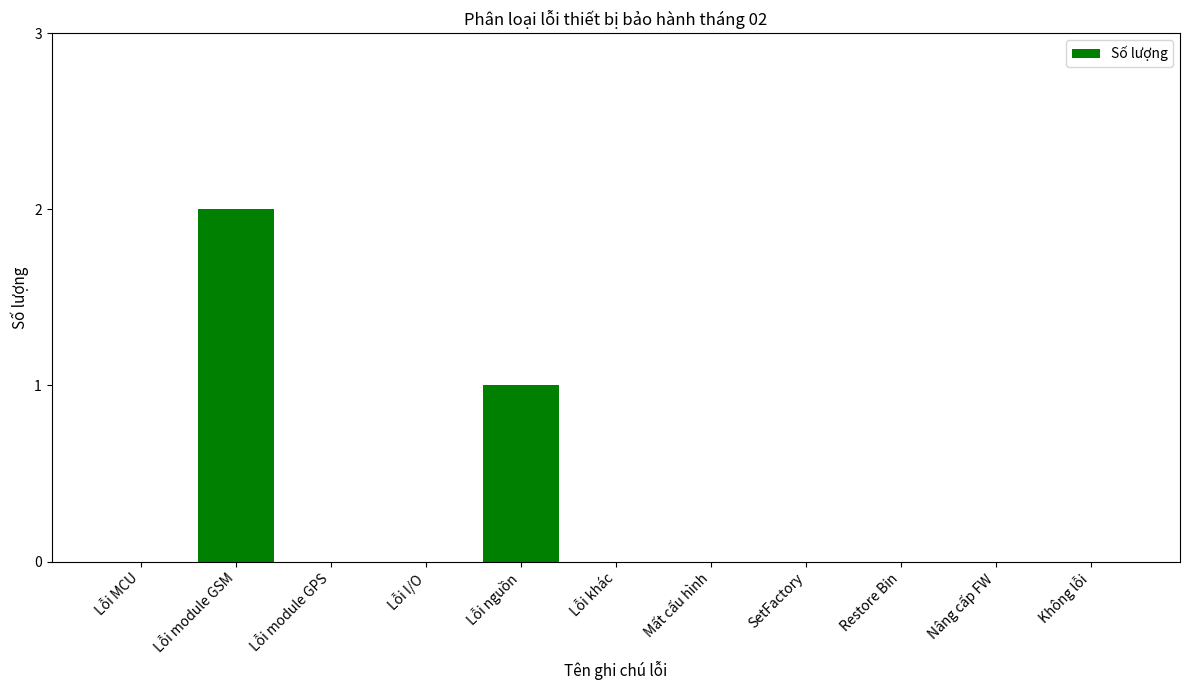

Reading left to right, extract all data points from this chart.

Lỗi MCU=0	Lỗi module GSM=2	Lỗi module GPS=0	Lỗi I/O=0	Lỗi nguồn=1	Lỗi khác=0	Mất cấu hình=0	SetFactory=0	Restore Bin=0	Nâng cấp FW=0	Không lỗi=0